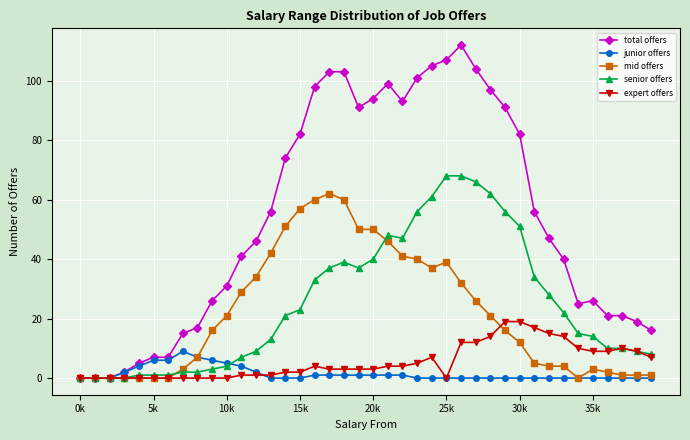

List the series in order of their peak value, lowest first.

junior offers, expert offers, mid offers, senior offers, total offers